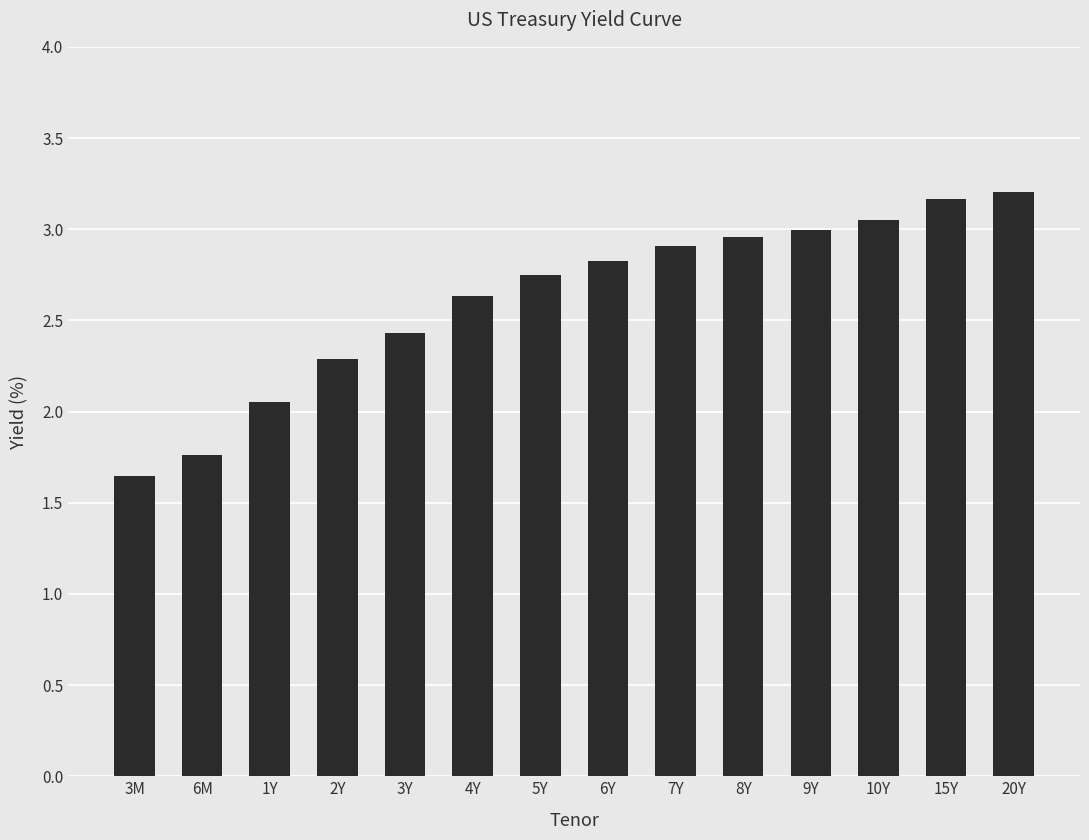

True or false: the data shows 0.7 at 3M.

False